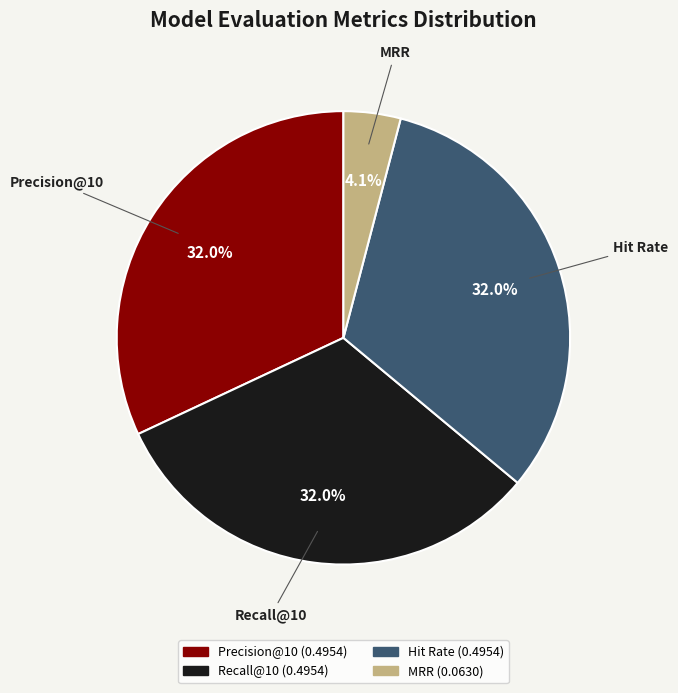

To the nearest percent, what is the average slice percentage?

25%